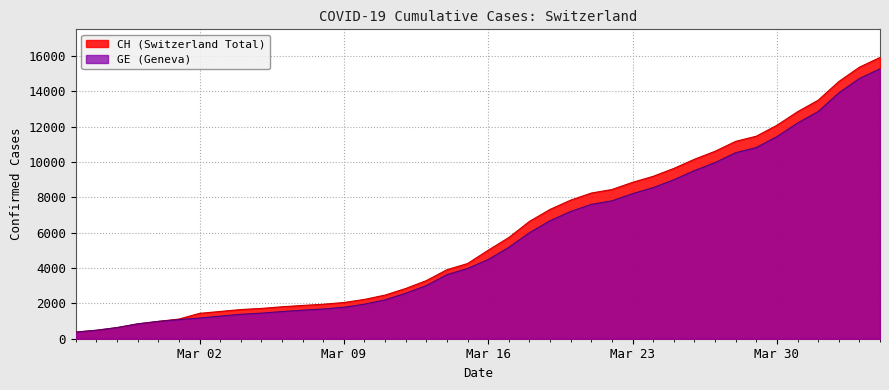

The value of CH (Switzerland Total) at Mar 09 is 2051. True or false?

True